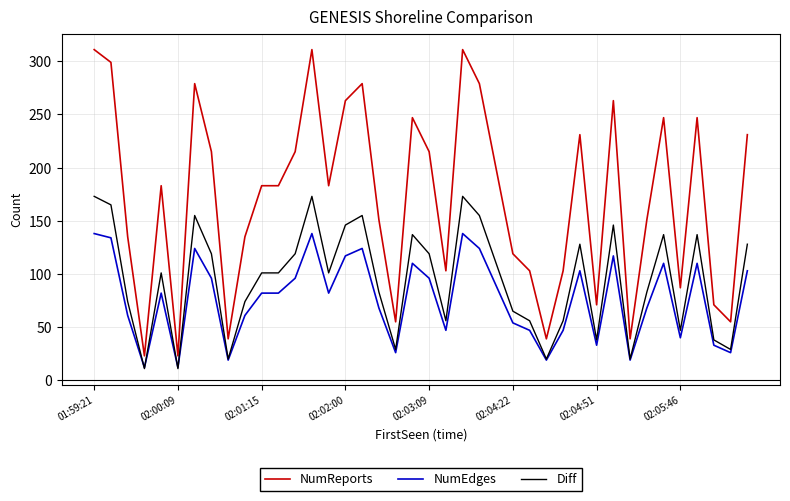

Which series has the largest range (max minus min)?

NumReports